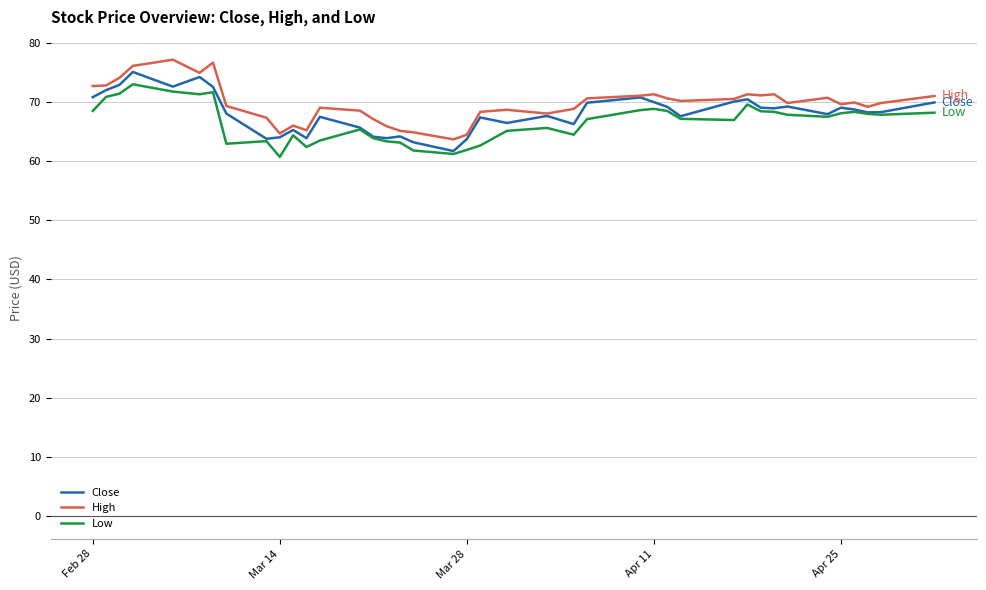

What is the minimum value for Low?

60.7